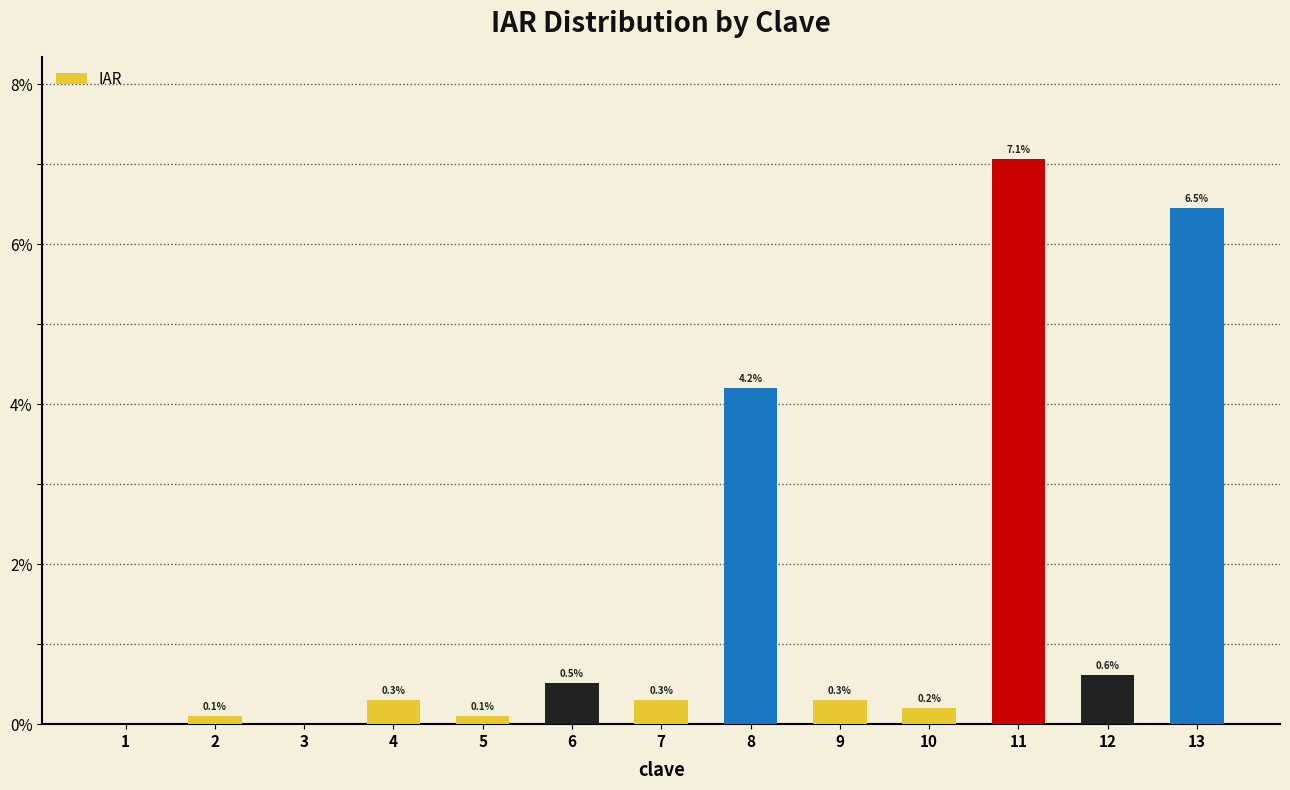

What is the approximate value at 4?

0.3